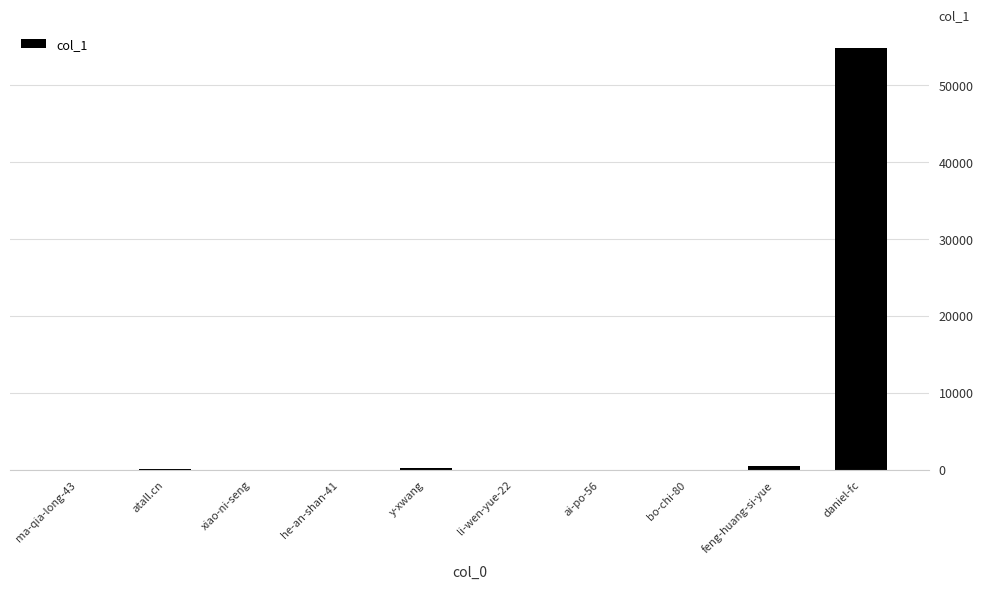

What is the greatest value displayed?

54811